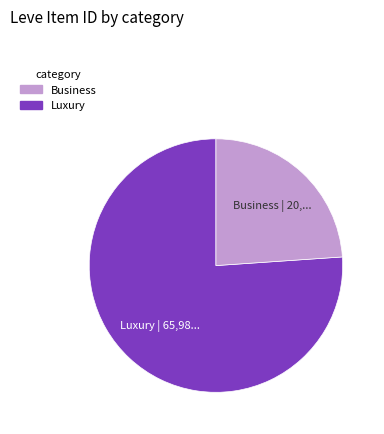

Count the number of slices in the pie.

2